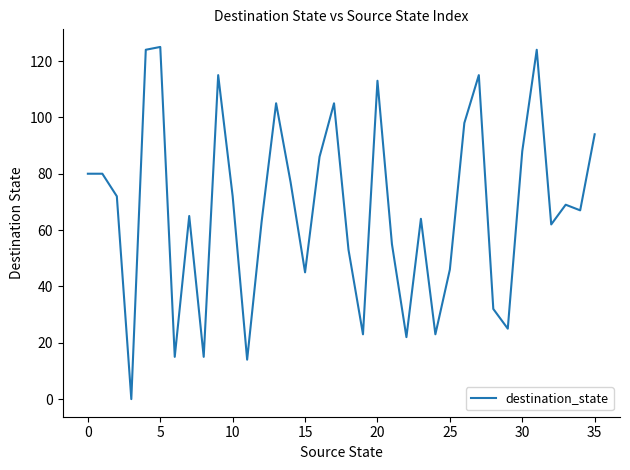

What is the difference between the maximum and minimum values?

125